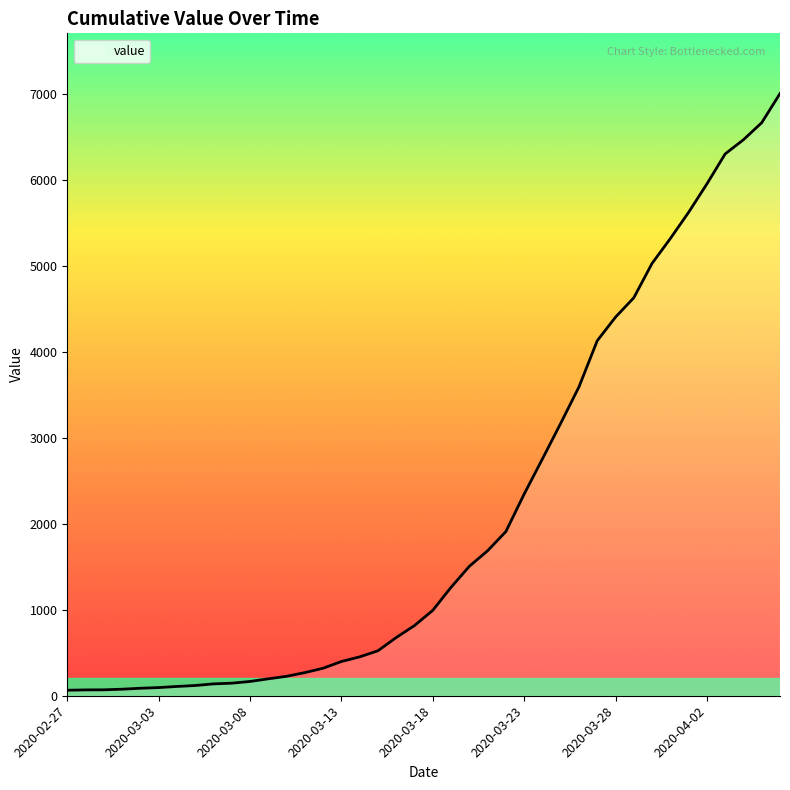

What is the greatest value displayed?

7003